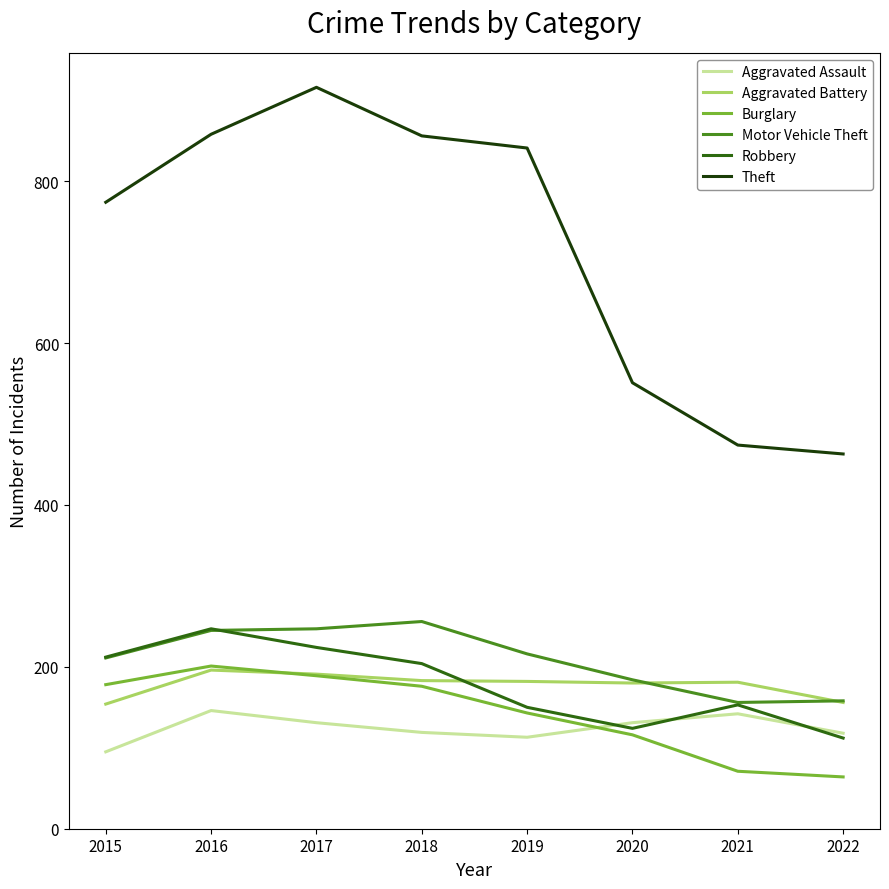

What is the difference between the second highest and minimum values in the Aggravated Assault series?

47